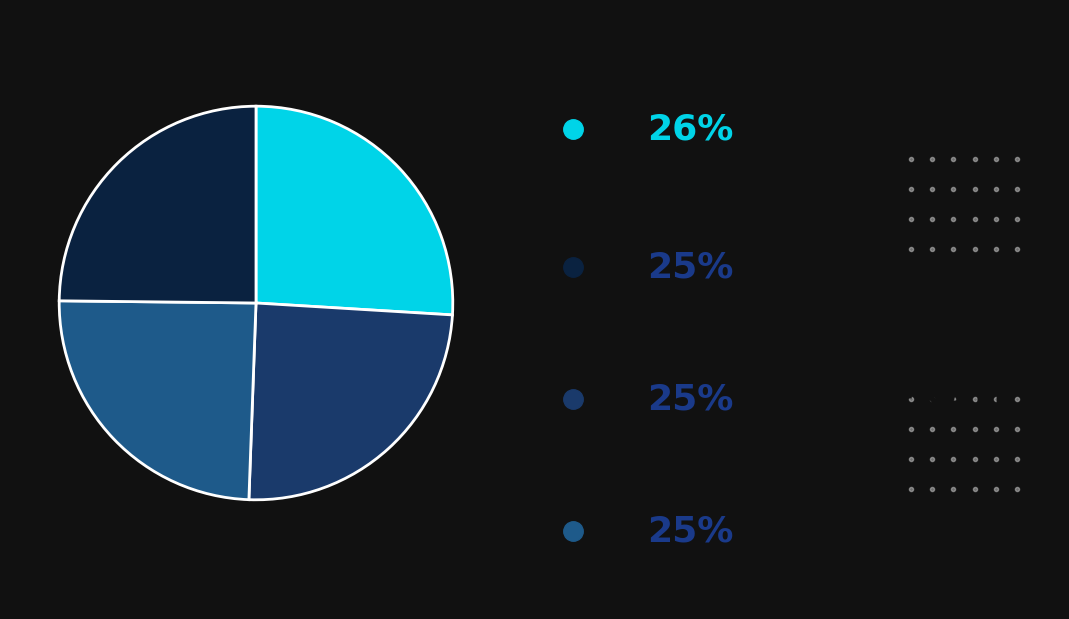

Does any single category account for the majority?

No